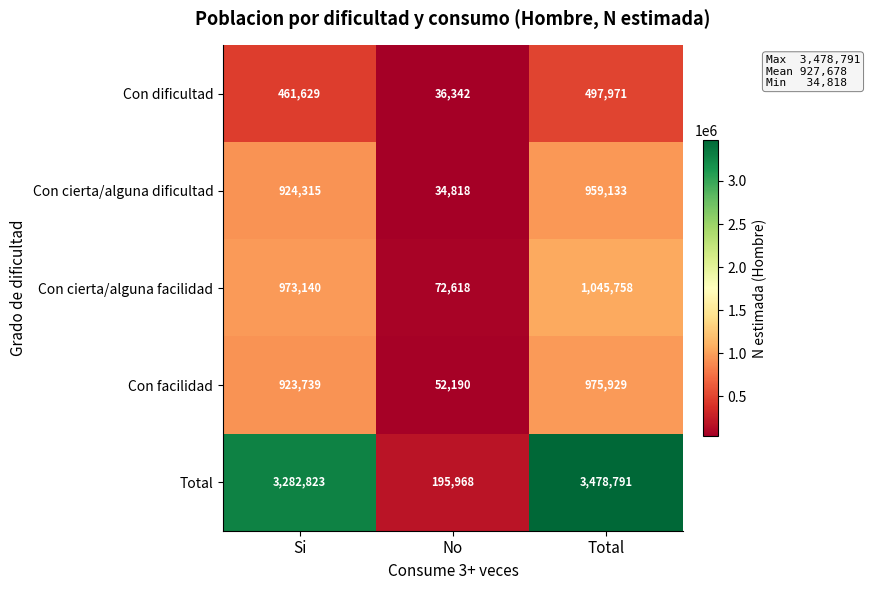

The Con facilidad series shows 975929 at Total. True or false?

True